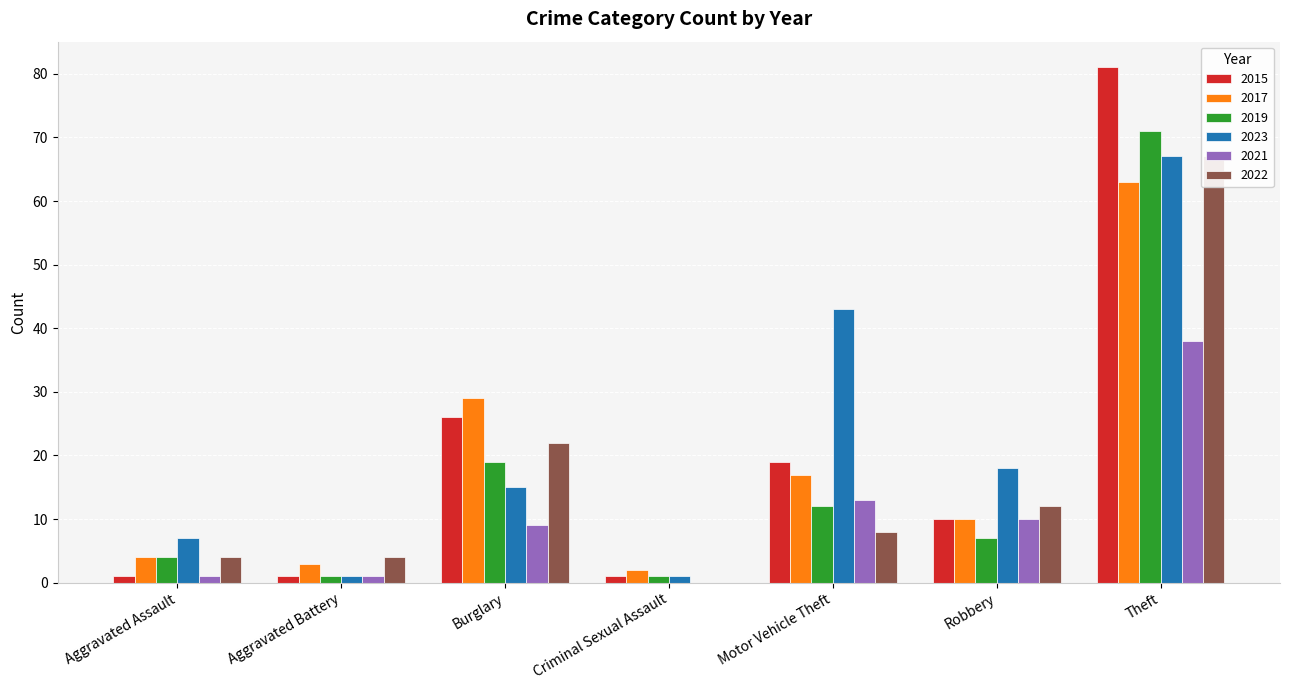

Which category has the lowest value in the 2017 series?

Criminal Sexual Assault